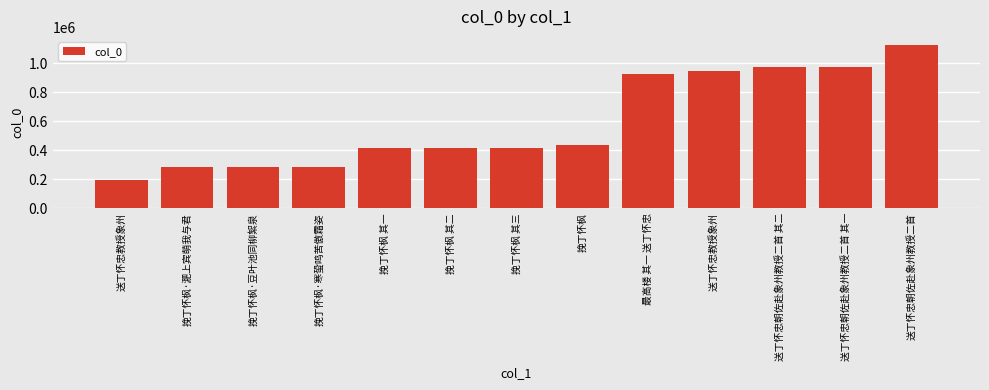

At which category does the chart reach its minimum across all series?

送丁怀忠教授象州